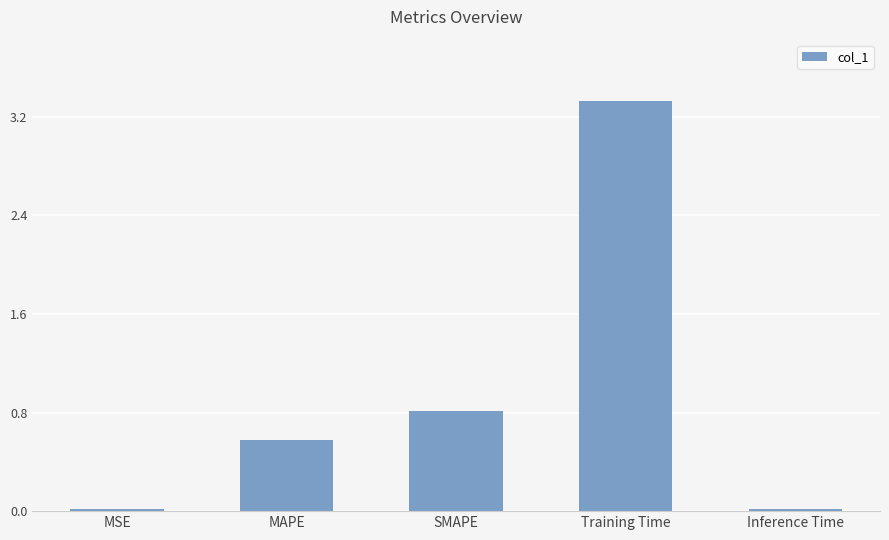

What is the sum of all values?

4.8